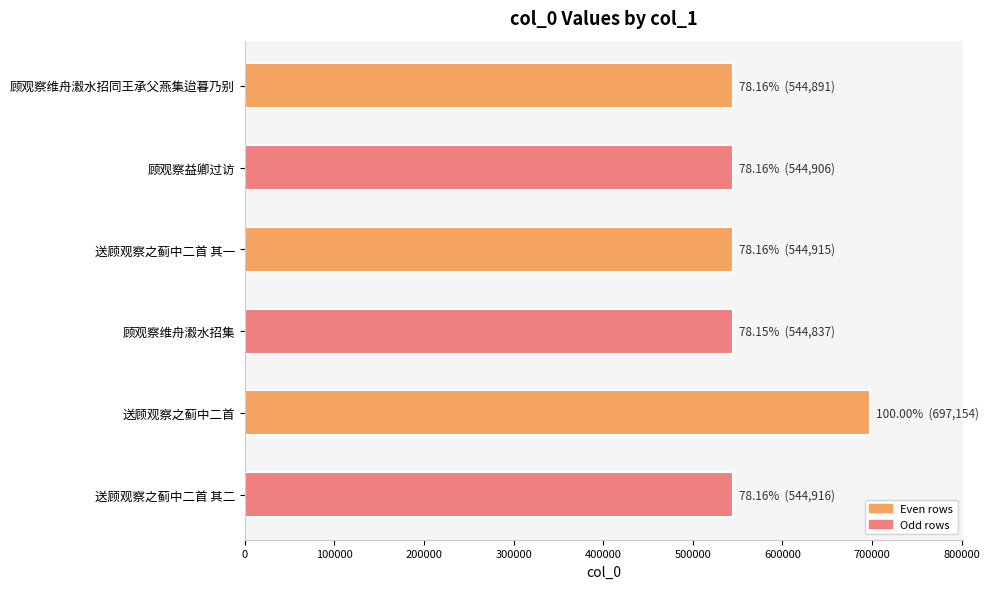

The chart shows a value of 1222778 at 送顾观察之蓟中二首. True or false?

False